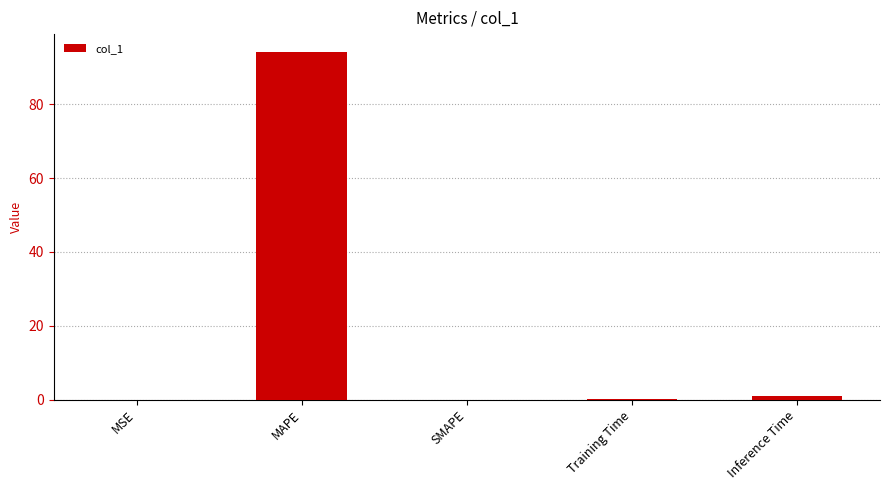

Is it true that the value at MSE is 0.0?

True